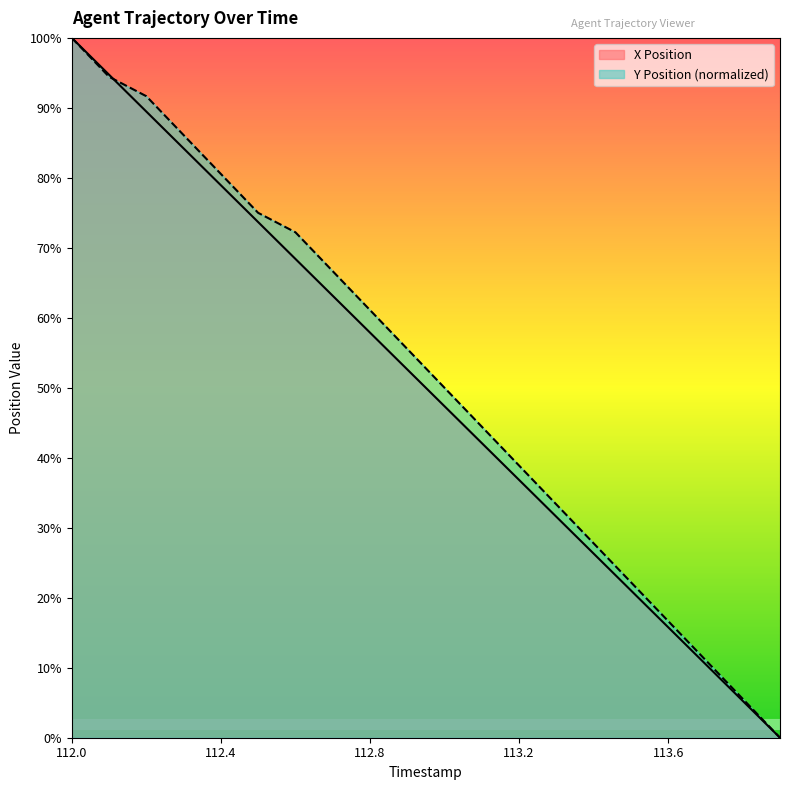

Reading left to right, list all the values displayed in this chart.

X Position: 112.0=1.0	112.1=0.9	112.2=0.9	112.3=0.8	112.4=0.8	112.5=0.7	112.6=0.7	112.7=0.6	112.8=0.6	112.9=0.5	113.0=0.5	113.1=0.4	113.2=0.4	113.3=0.3	113.4=0.3	113.5=0.2	113.6=0.2	113.7=0.1	113.8=0.1	113.9=0.0
Y Position (normalized): 112.0=1.0	112.1=0.9	112.2=0.9	112.3=0.9	112.4=0.8	112.5=0.7	112.6=0.7	112.7=0.7	112.8=0.6	112.9=0.6	113.0=0.5	113.1=0.4	113.2=0.4	113.3=0.3	113.4=0.3	113.5=0.2	113.6=0.2	113.7=0.1	113.8=0.1	113.9=0.0